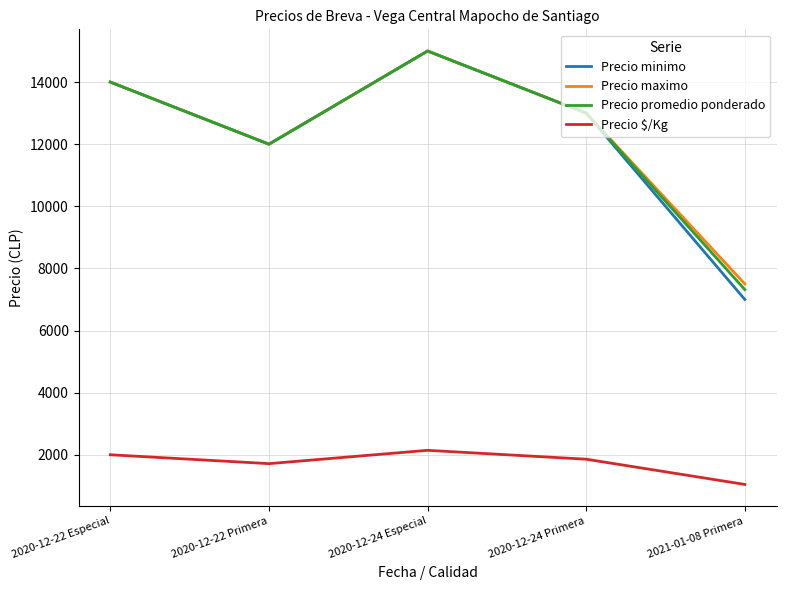

True or false: Precio $/Kg and Precio maximo intersect in this chart.

False